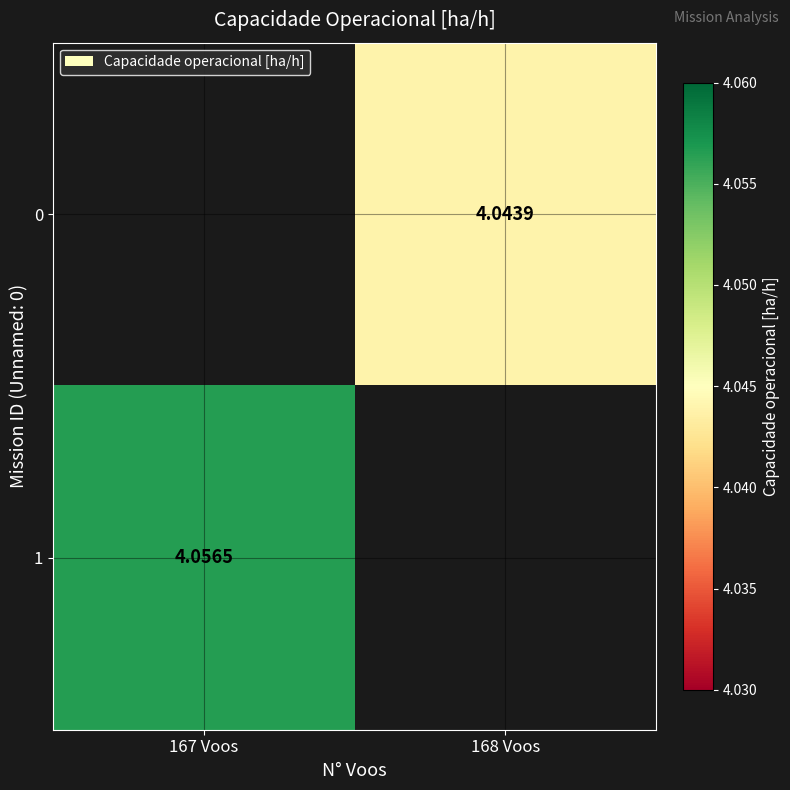

At which label does 0 first exceed 4?

168 Voos